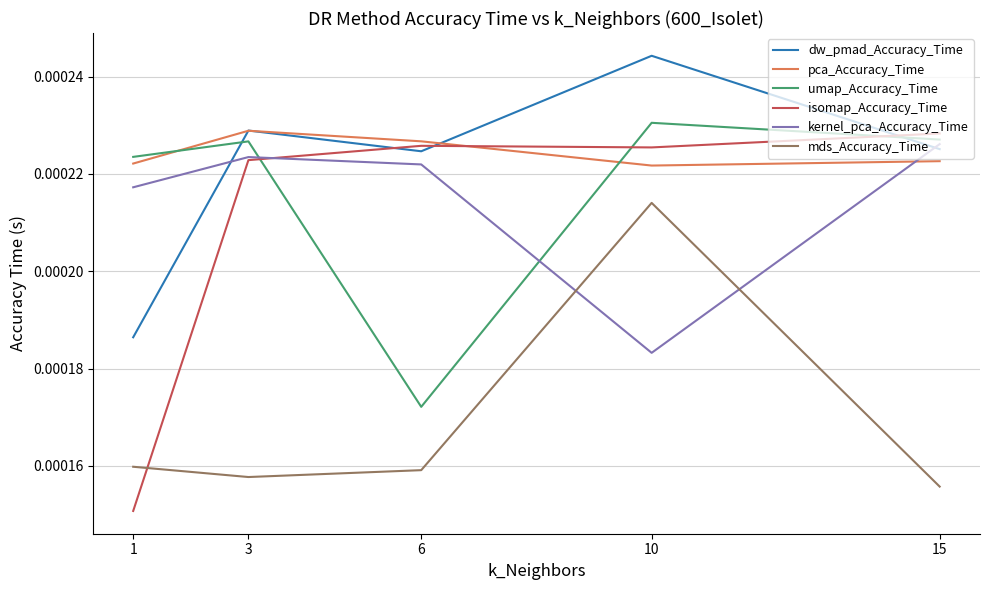

How many lines are shown in the chart?

6